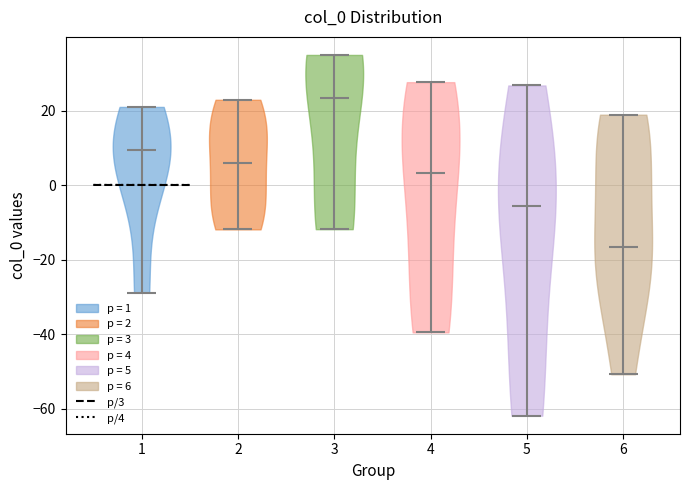

What is the highest point the violin at x = 2 reaches on the y-axis? The values are not printed on the chart, so give them approximately, as read against the axis.

22